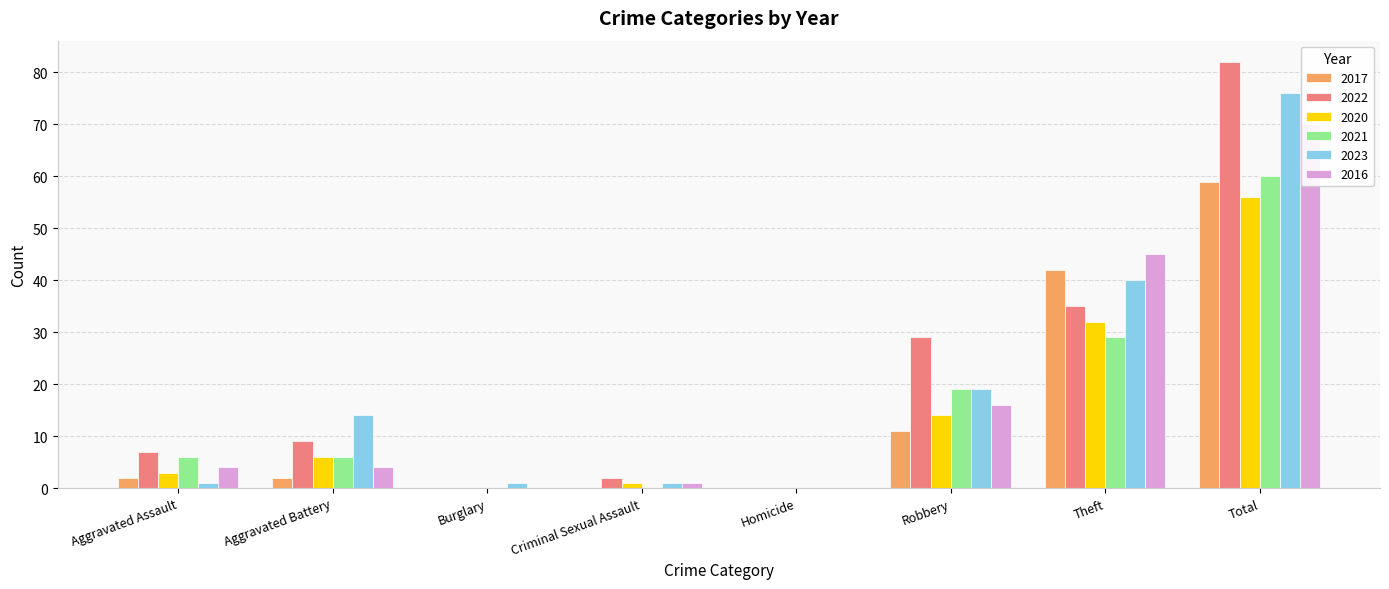

Reading right to left, transcribe all the data shown in this chart.

2017: Total=59	Theft=42	Robbery=11	Homicide=0	Criminal Sexual Assault=0	Burglary=0	Aggravated Battery=2	Aggravated Assault=2
2022: Total=82	Theft=35	Robbery=29	Homicide=0	Criminal Sexual Assault=2	Burglary=0	Aggravated Battery=9	Aggravated Assault=7
2020: Total=56	Theft=32	Robbery=14	Homicide=0	Criminal Sexual Assault=1	Burglary=0	Aggravated Battery=6	Aggravated Assault=3
2021: Total=60	Theft=29	Robbery=19	Homicide=0	Criminal Sexual Assault=0	Burglary=0	Aggravated Battery=6	Aggravated Assault=6
2023: Total=76	Theft=40	Robbery=19	Homicide=0	Criminal Sexual Assault=1	Burglary=1	Aggravated Battery=14	Aggravated Assault=1
2016: Total=70	Theft=45	Robbery=16	Homicide=0	Criminal Sexual Assault=1	Burglary=0	Aggravated Battery=4	Aggravated Assault=4